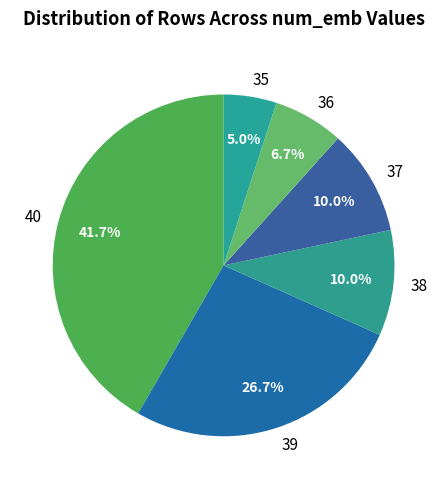

What is the ratio of the value at 37 to the value at 38?

1.0